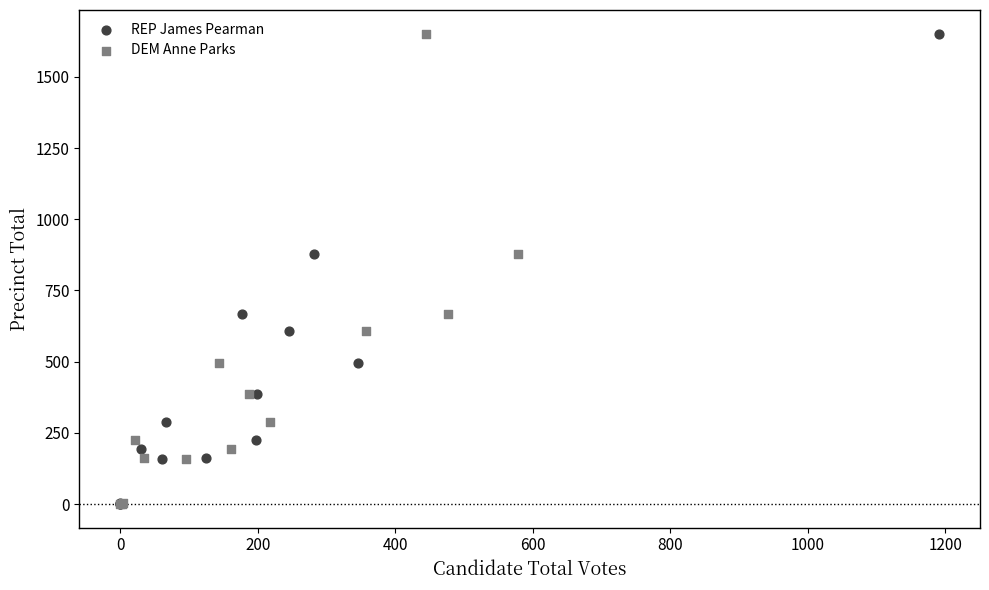

What are all the series names shown in the legend?

REP James Pearman, DEM Anne Parks